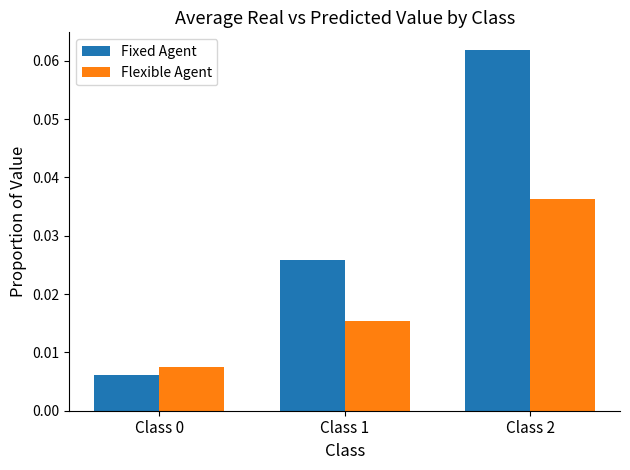

Count the Flexible Agent values in the range 0 to 1.

3